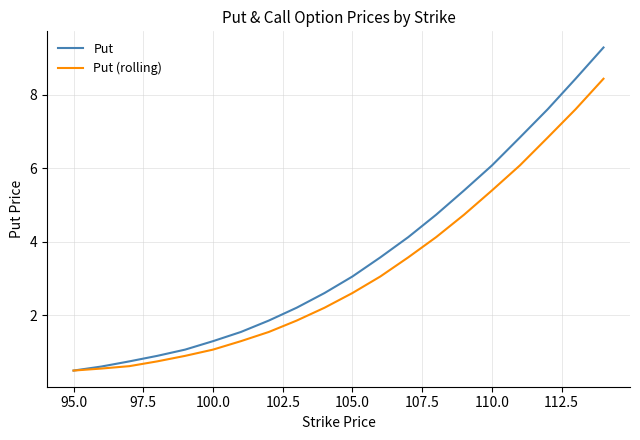

Which series has the largest range (max minus min)?

Put